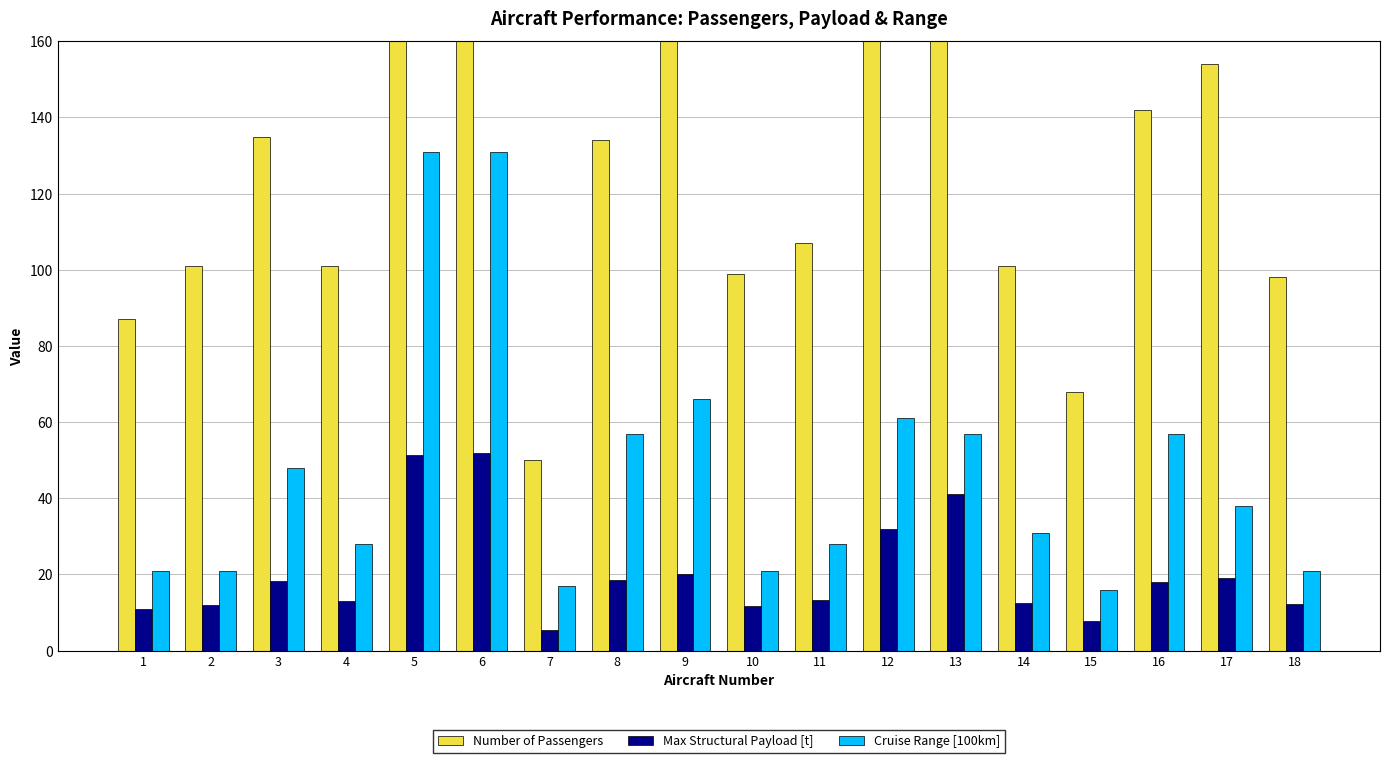

What is the difference between the second highest and minimum values in the Cruise Range [100km] series?

115.0